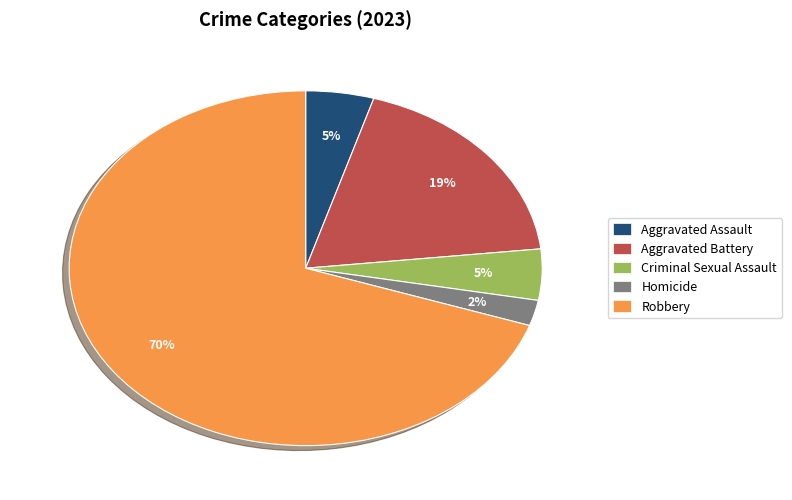

True or false: Aggravated Assault accounts for 5% of the total.

True